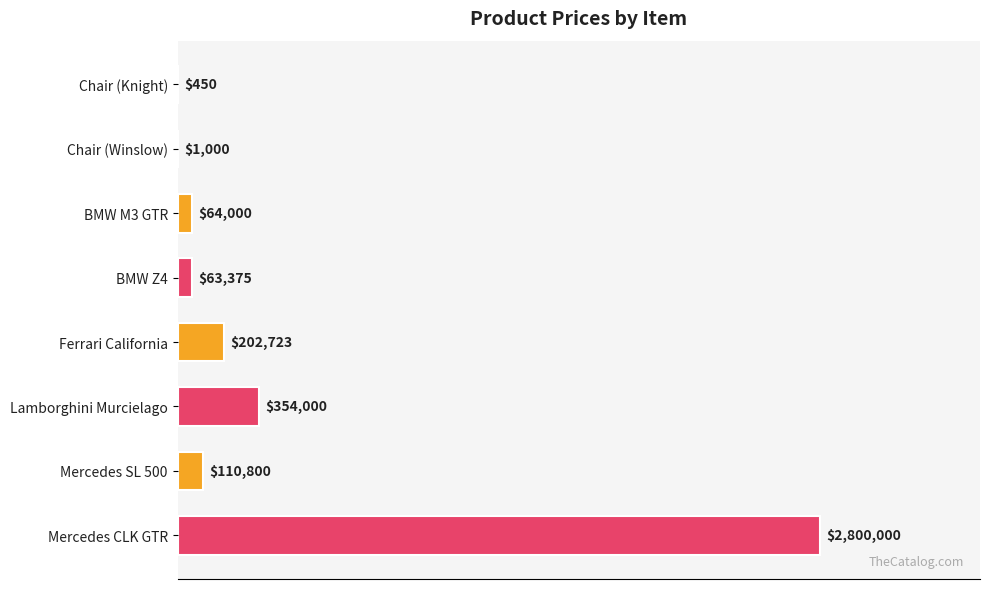

What is the sum of all values?

3596348